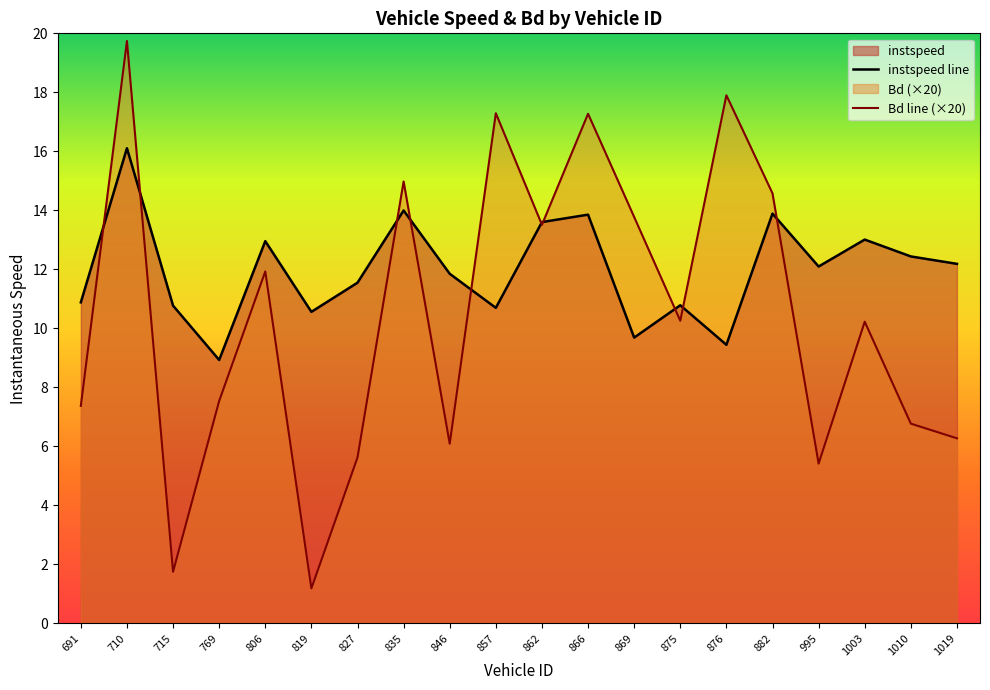

What value does the instspeed line series have at 769?

8.9